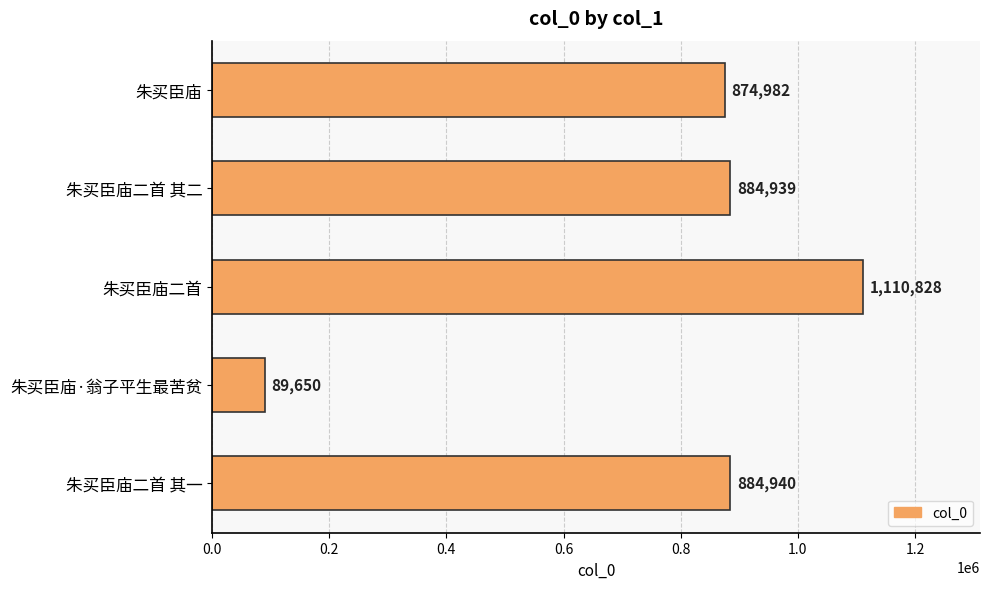

Which label corresponds to the smallest value in the chart?

朱买臣庙·翁子平生最苦贫